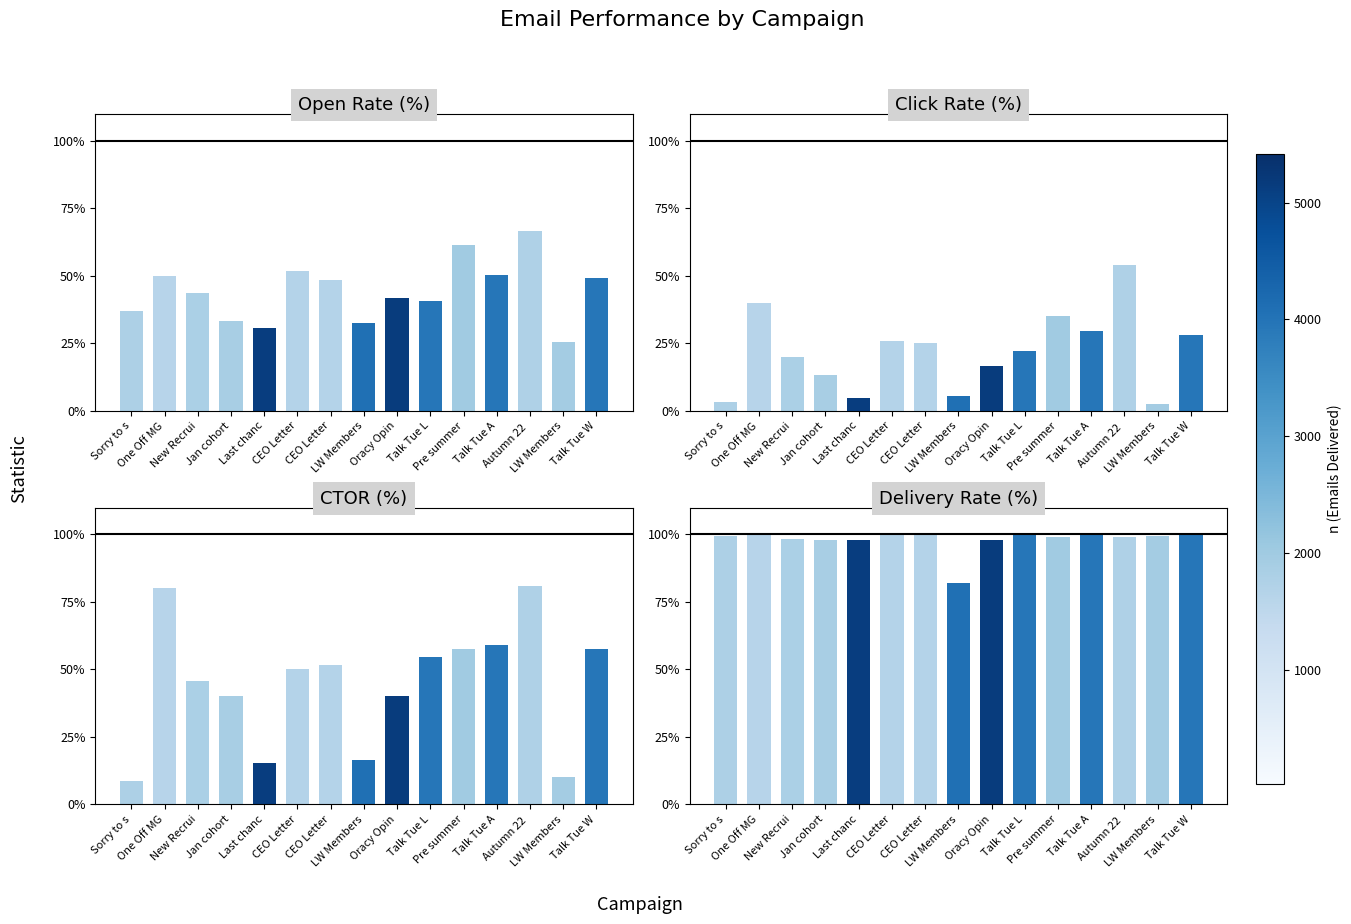

What value does the Delivery Rate (%) series have at CEO Letter?

100.0